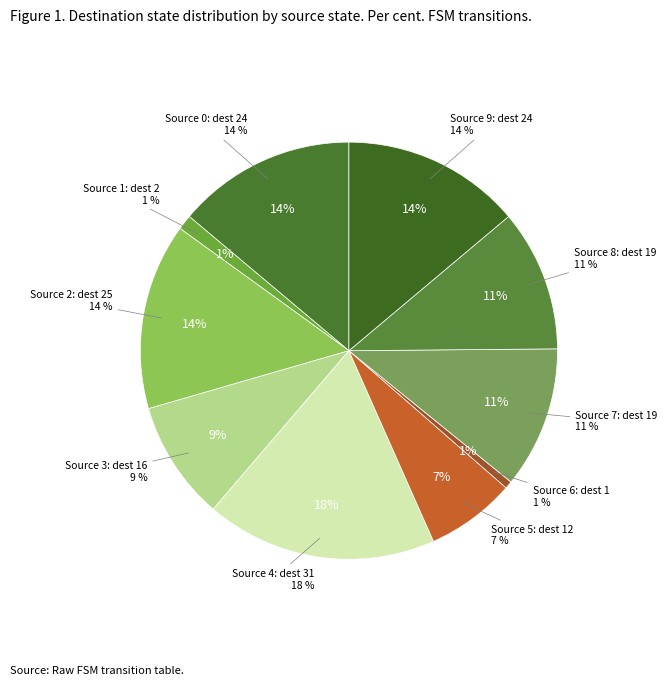

How much of the chart is everything except 7?

89.0%